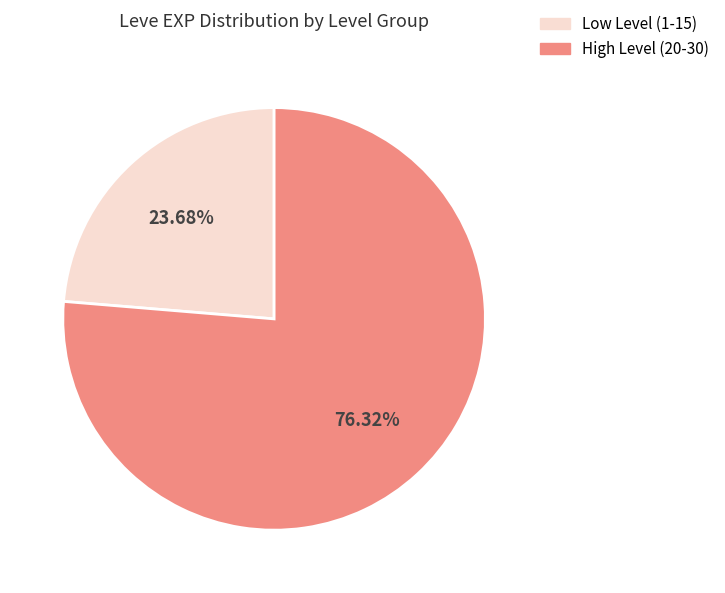

Which category has the smallest portion of the pie?

Low Level (1-15)